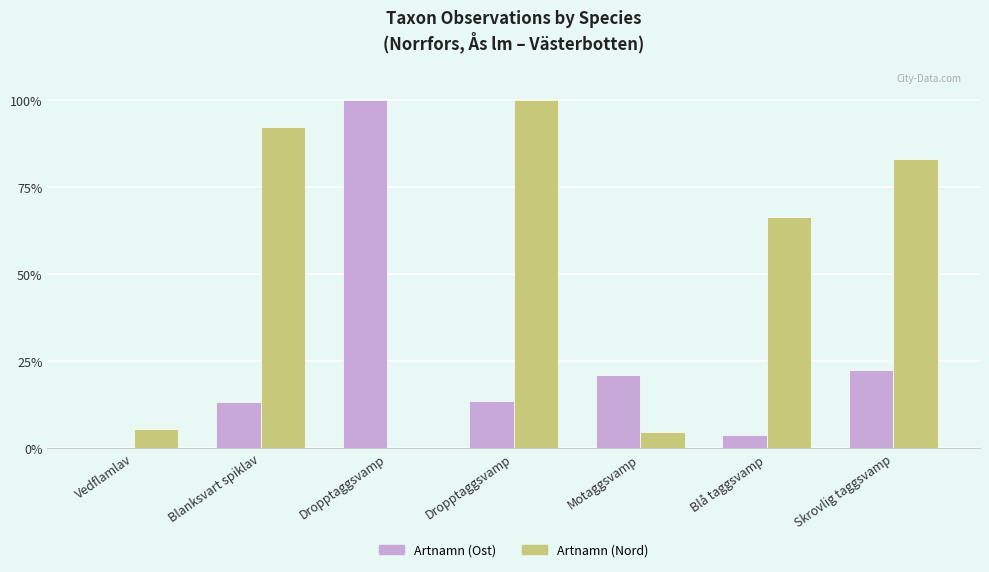

What are all the series names shown in the legend?

Artnamn (Ost), Artnamn (Nord)